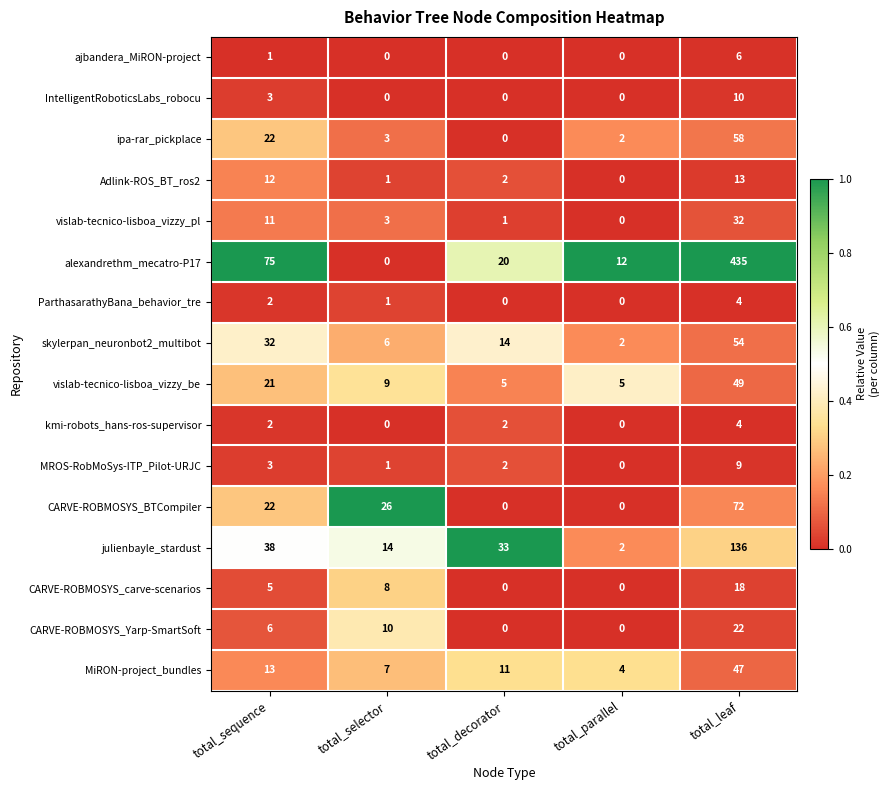

At how many categories does at least one series exceed 0?

5